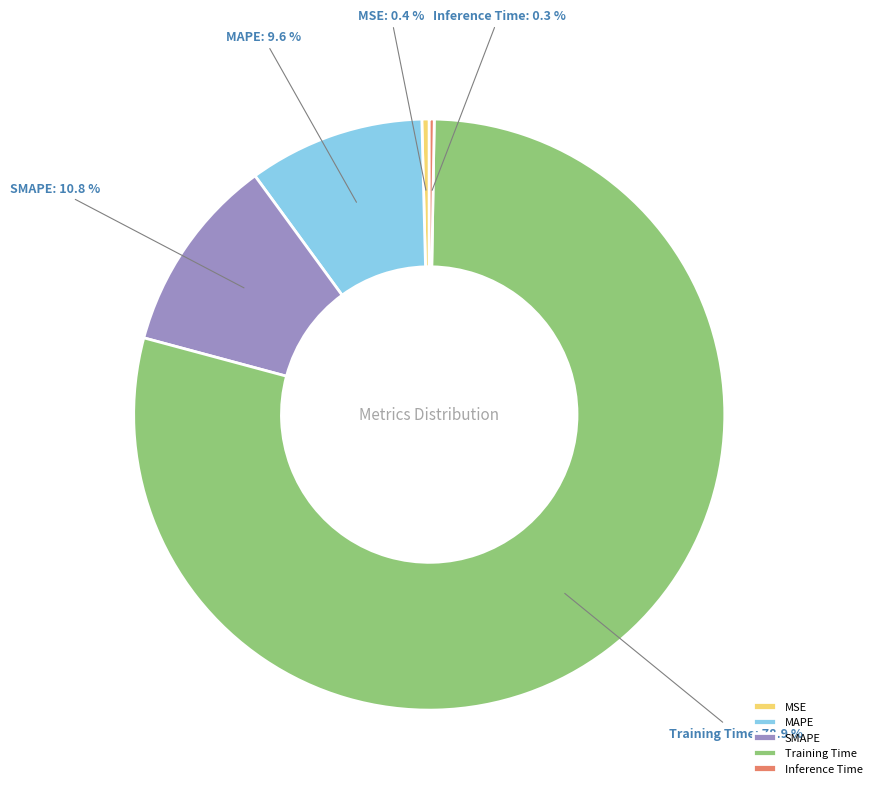

To the nearest percent, what is the combined percentage of Training Time and MSE?

79%